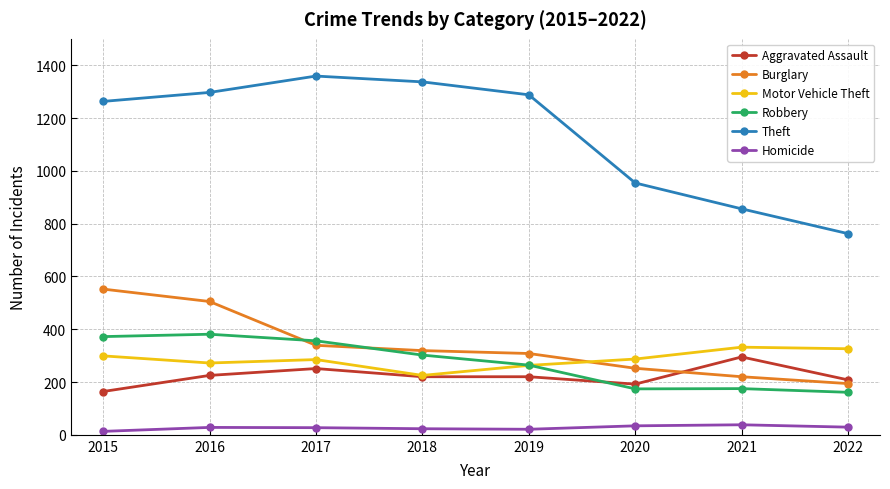

At which category does the chart reach its peak across all series?

2017